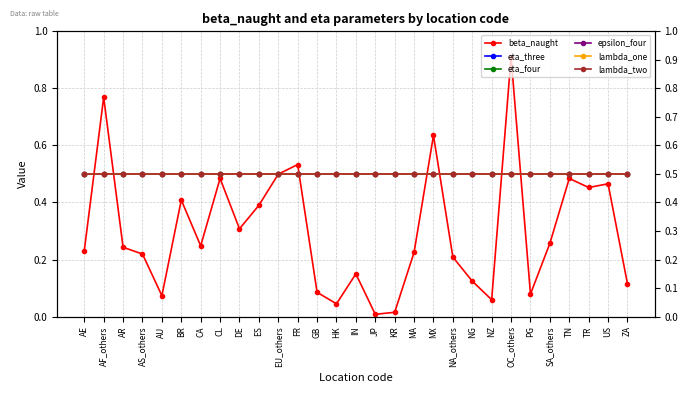

What are all the series names shown in the legend?

beta_naught, eta_three, eta_four, epsilon_four, lambda_one, lambda_two